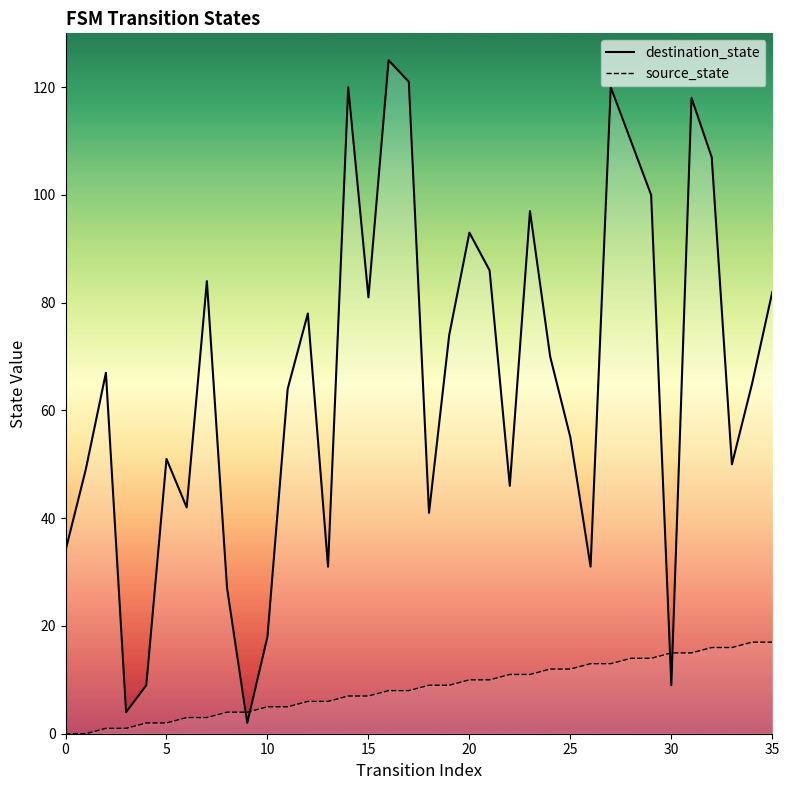

Which series has the largest total across all categories?

destination_state